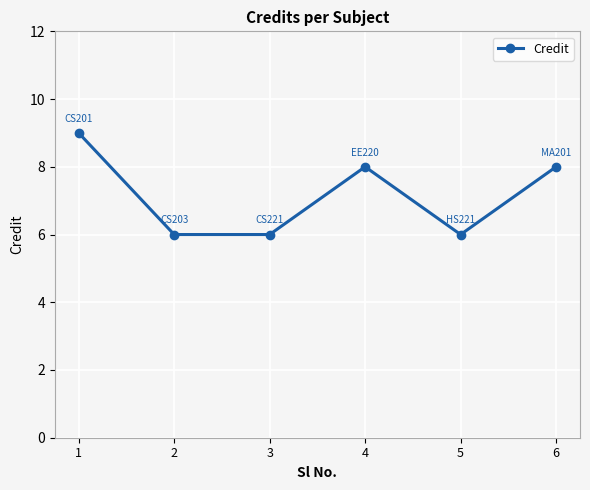

Reading left to right, transcribe all the data shown in this chart.

9	6	6	8	6	8